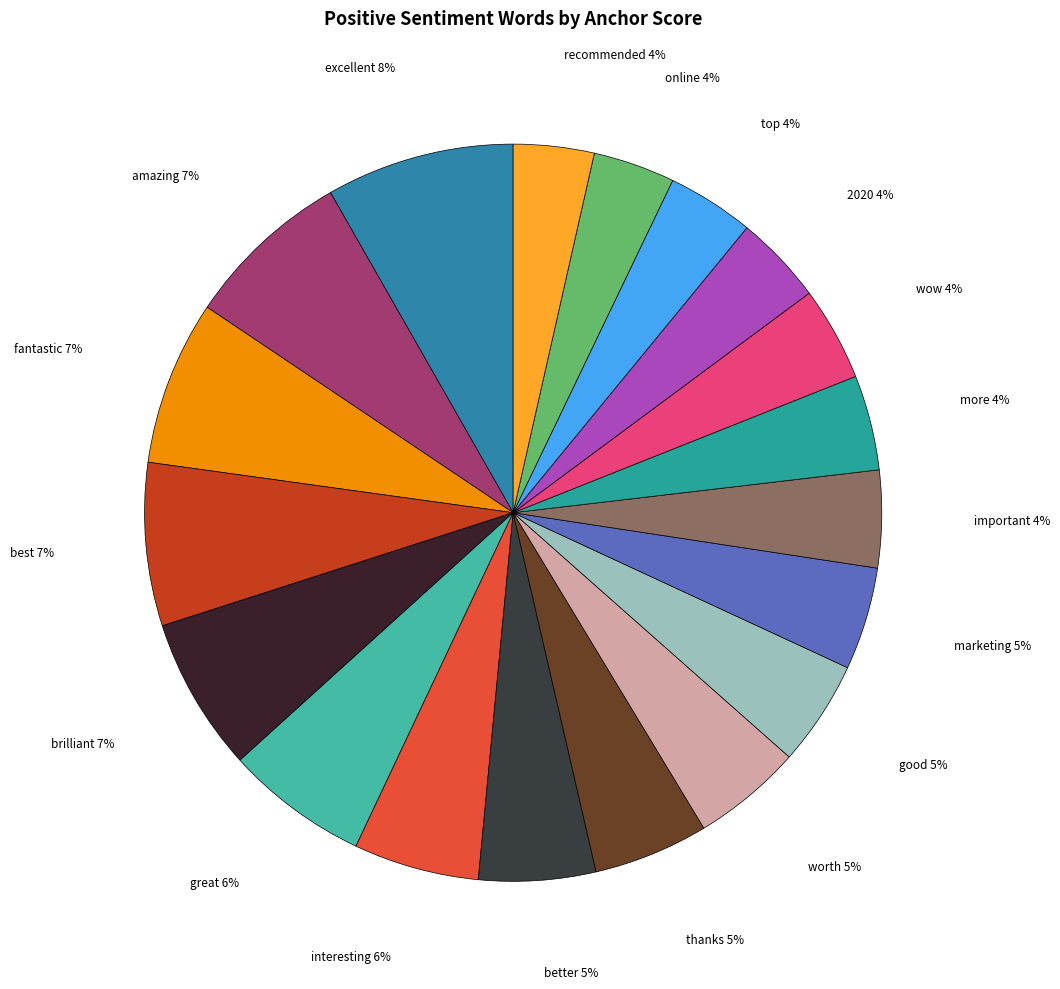

Which category has the biggest portion of the pie?

excellent